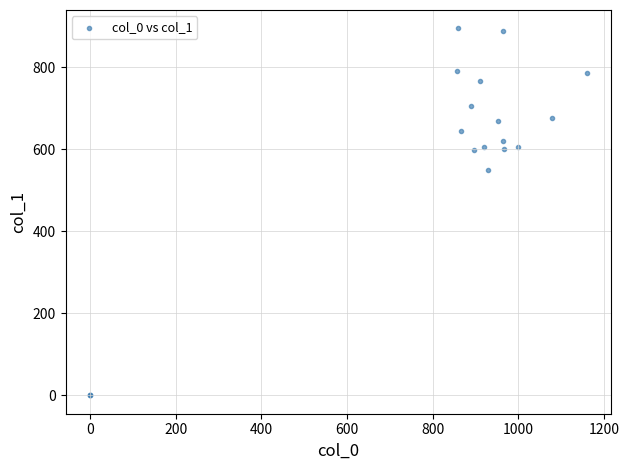

What Y value in the scatter plot is closest to 447?

550.1